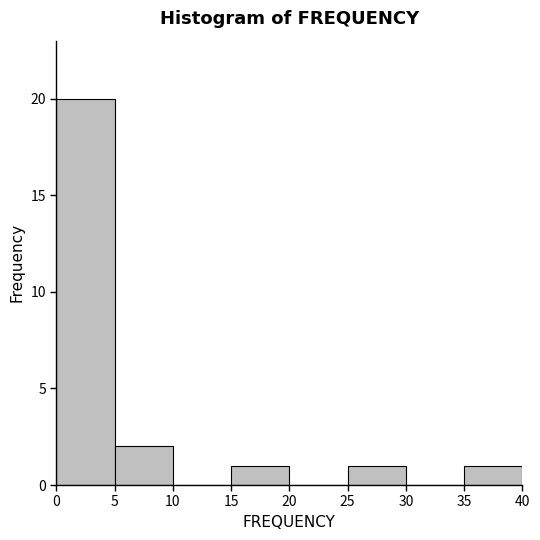

Over which range of the x-axis is the bar tallest?

0 to 5